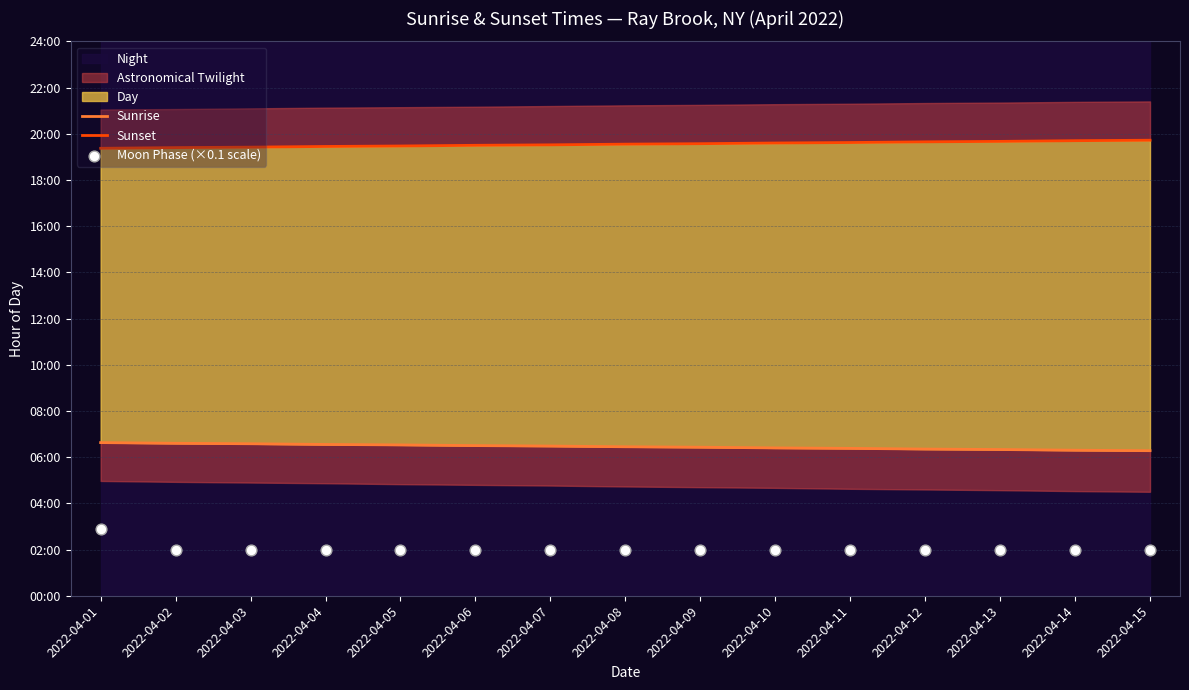

Which series contains the highest Y value?

Sunset